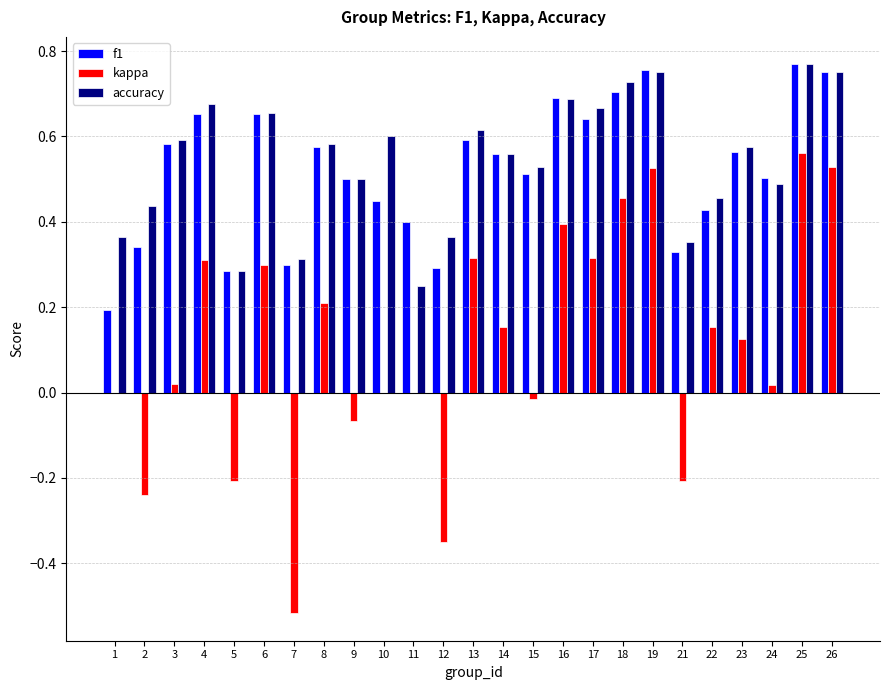

At which label does kappa reach its peak?

25